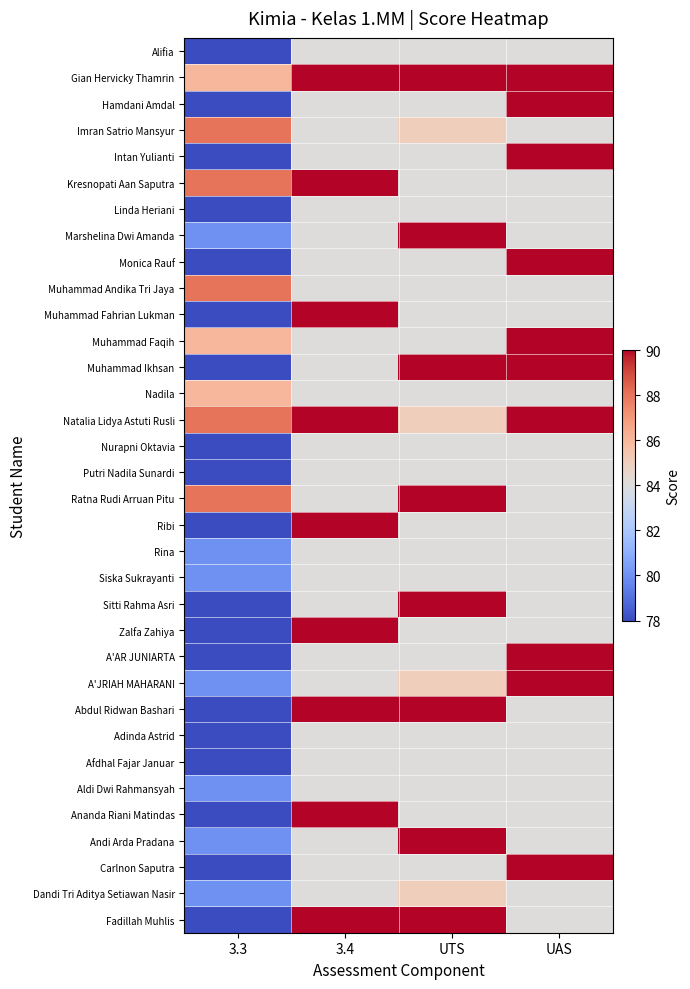

Which has a higher value, 3.4 or 3.3?

3.4